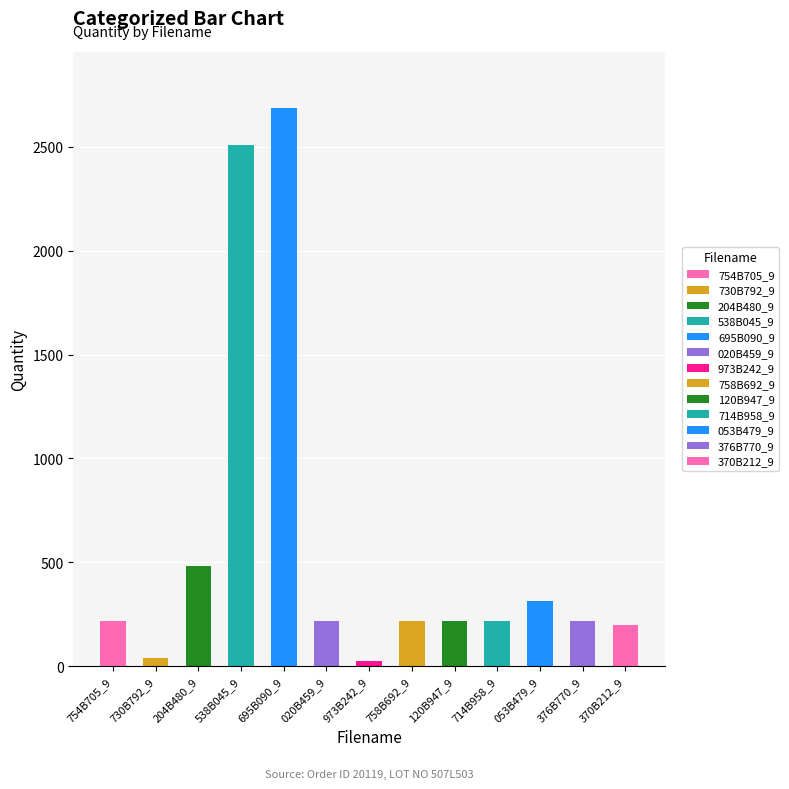

Where is the data nearest to the value 1357?

204B480_9